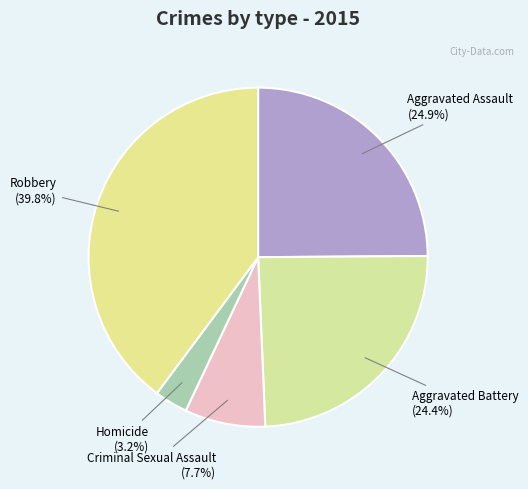

How many slices are in this pie chart?

5